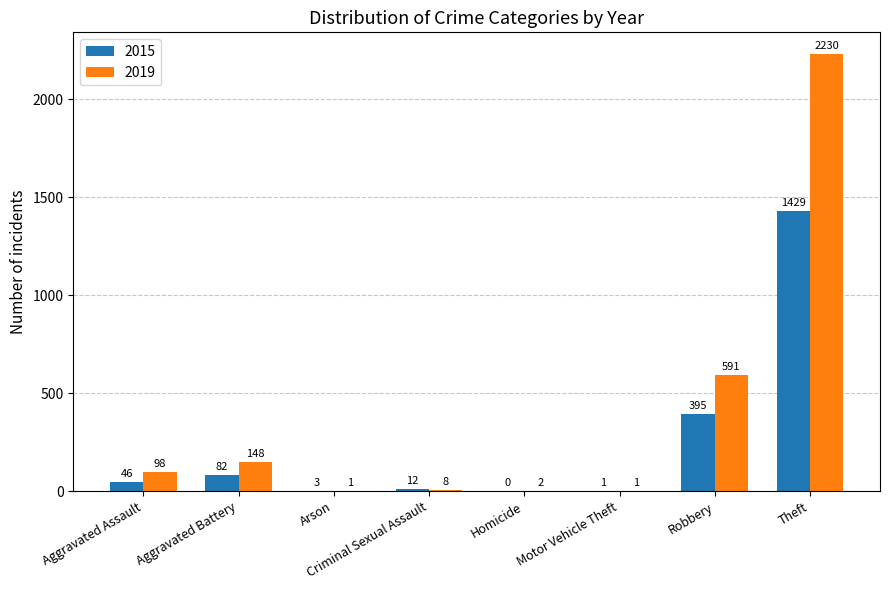

What value does the 2015 series have at Theft?

1429